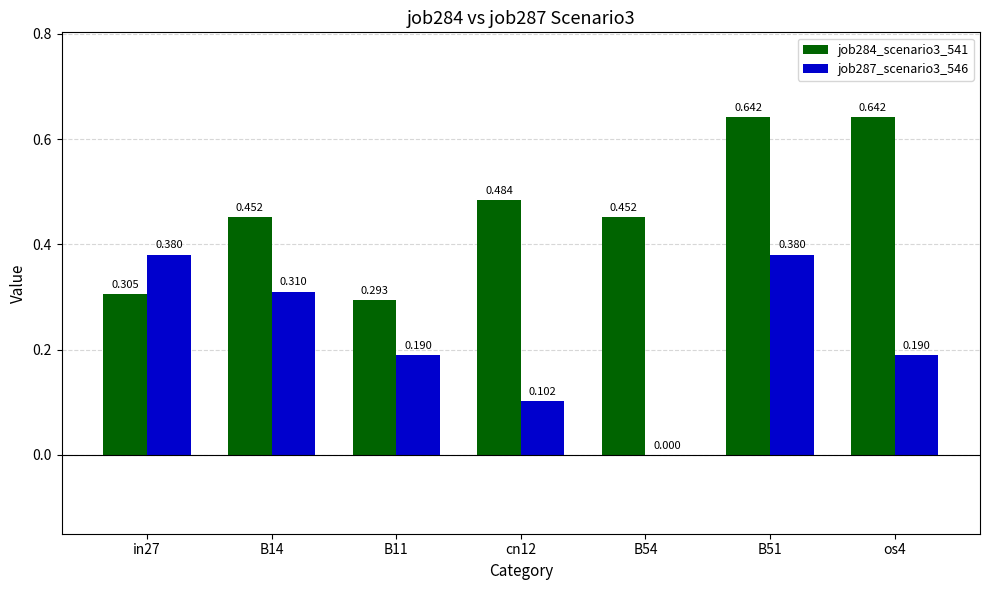

Which series has the largest range (max minus min)?

job287_scenario3_546